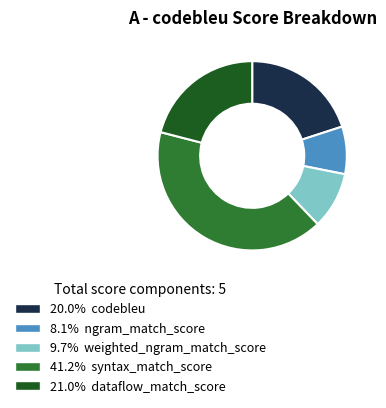

Does any single category account for the majority?

No